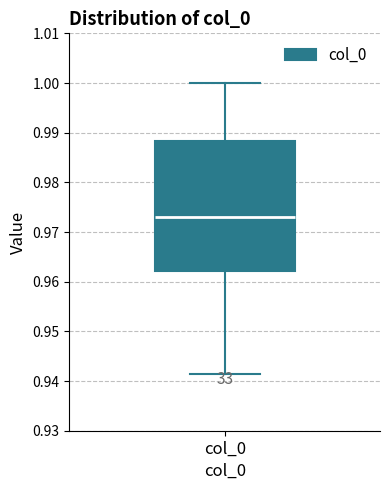

Read this box plot against the y-axis: the position of the median line, the range covered by the box, and the ends of both whiskers. The values are not printed on the chart, so give them approximately, as read against the axis.

median 0.973, box 0.962 to 0.988, whiskers 0.941 to 1.000